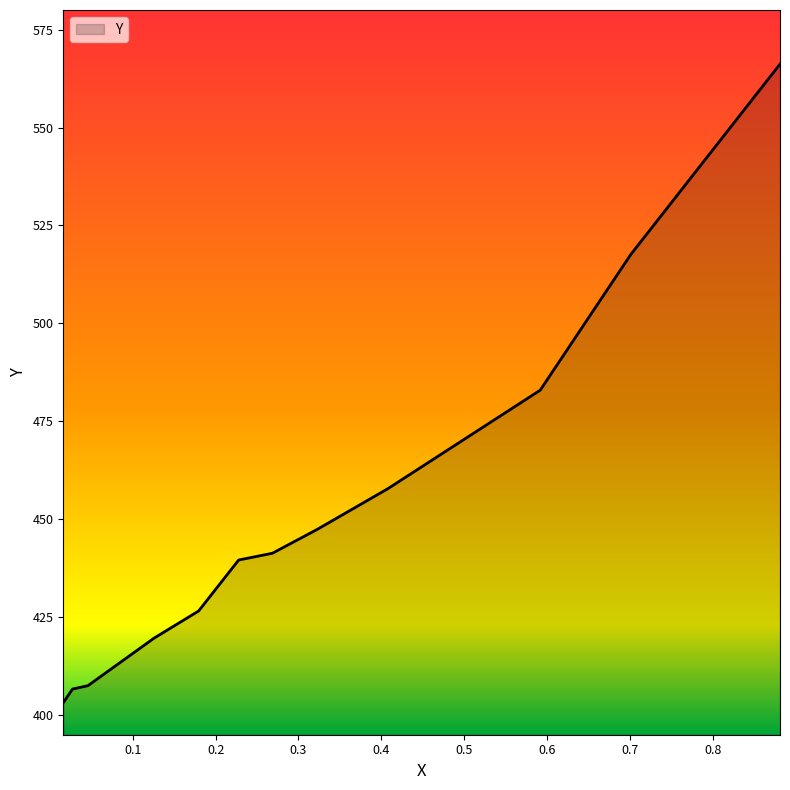

Count the number of categories in the chart.

12